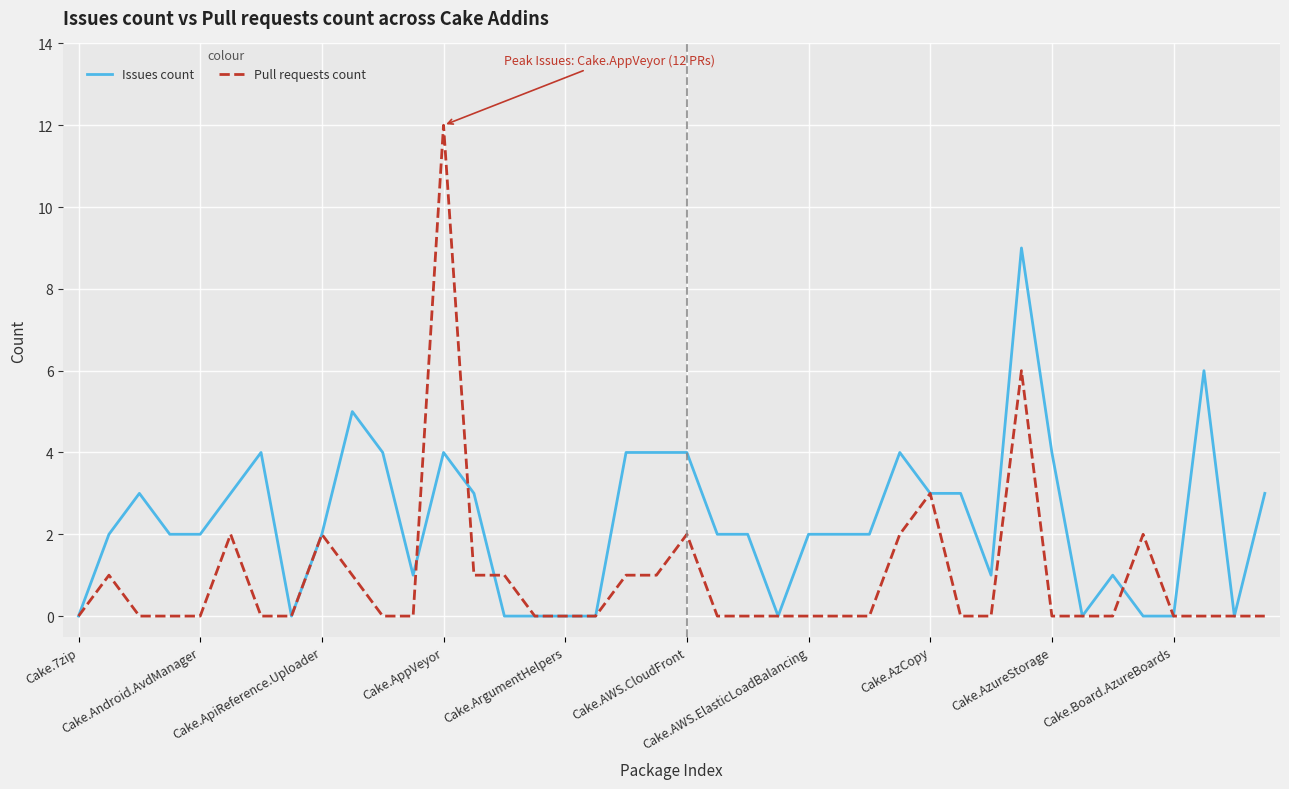

Is this an area chart (filled region under the line)?

No